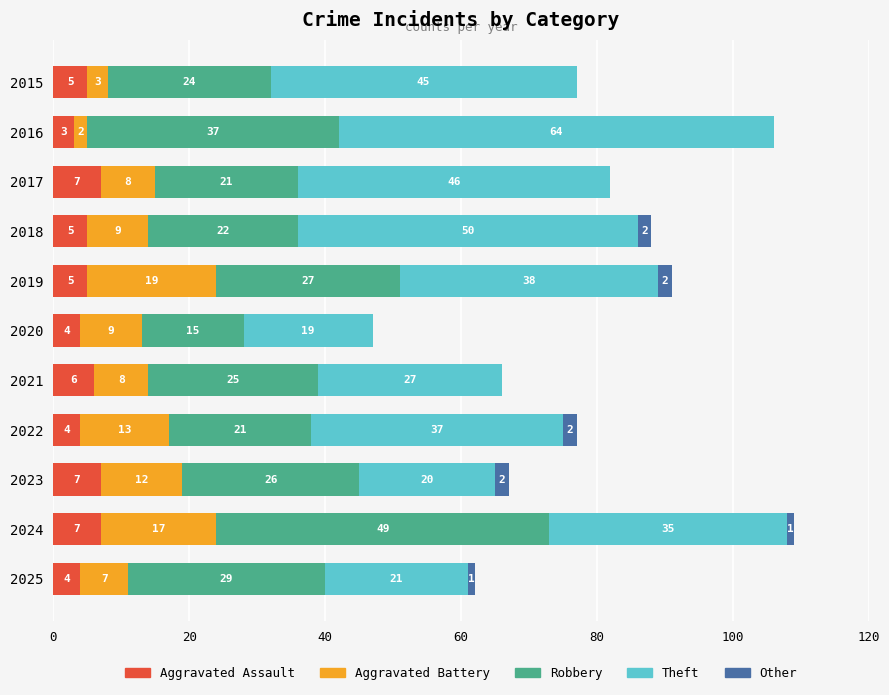

What is the maximum value for Aggravated Assault?

7